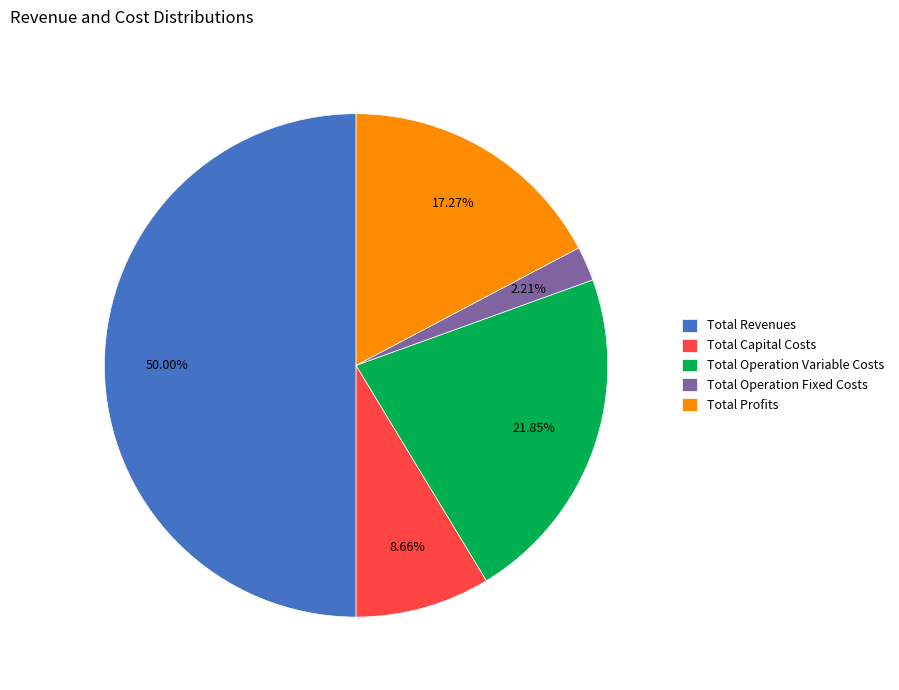

Which has a higher value, Total Capital Costs or Total Operation Fixed Costs?

Total Capital Costs